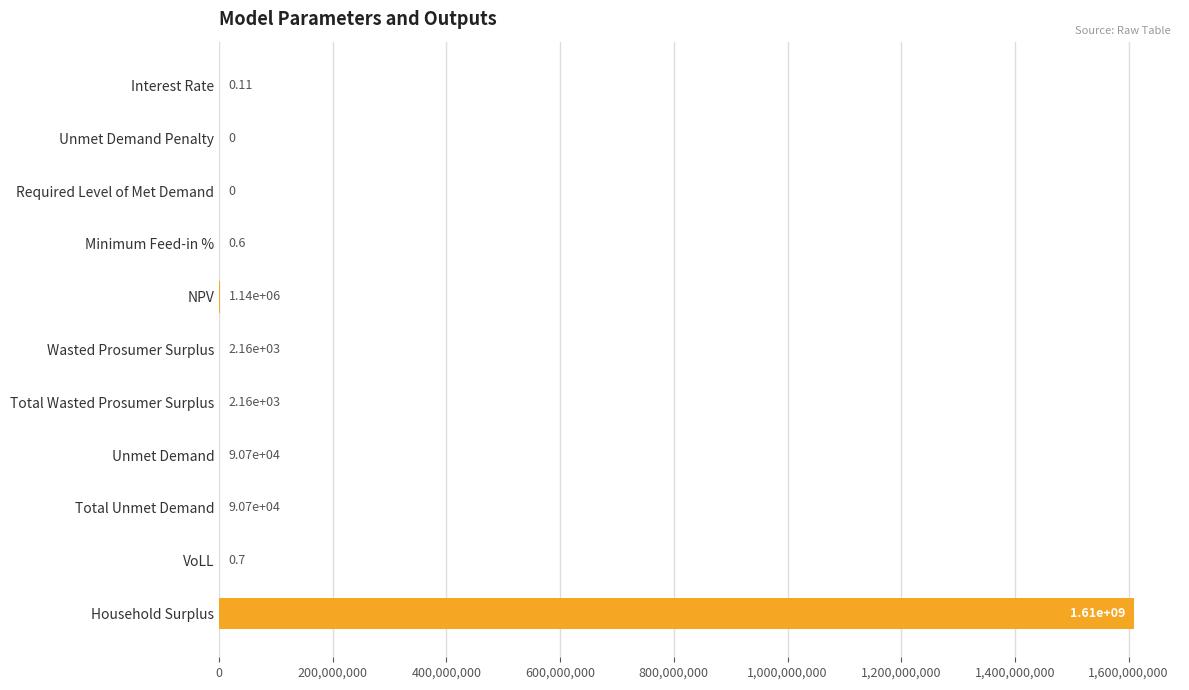

What is the sum of all values?

1611297433.7